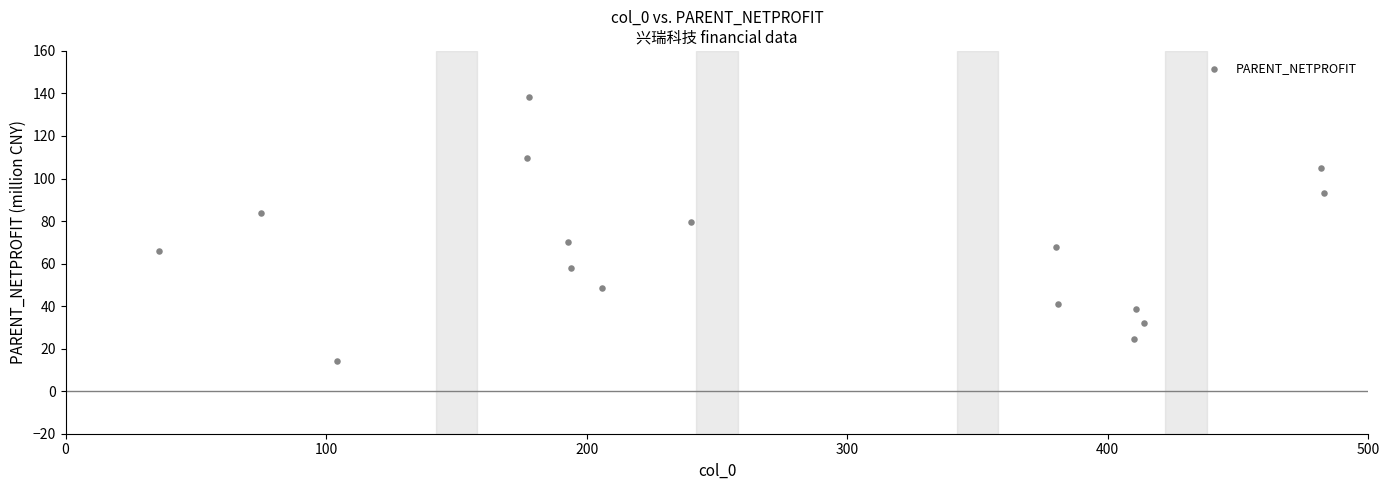

What is the range of Y values (max minus min)?

124.3